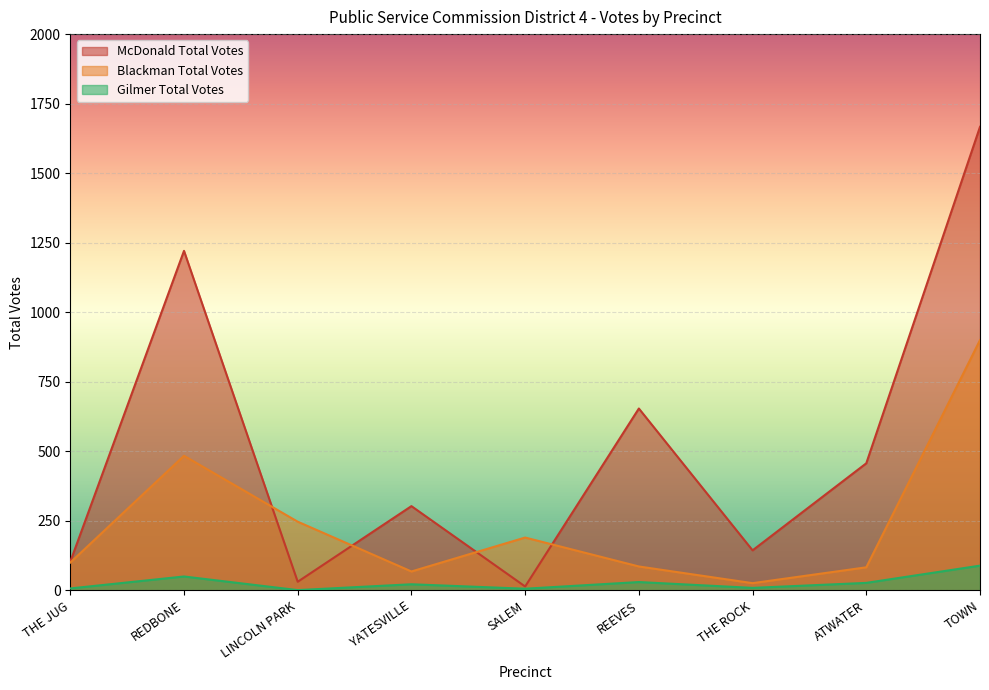

How many interior local peaks does the Blackman Total Votes series have?

2